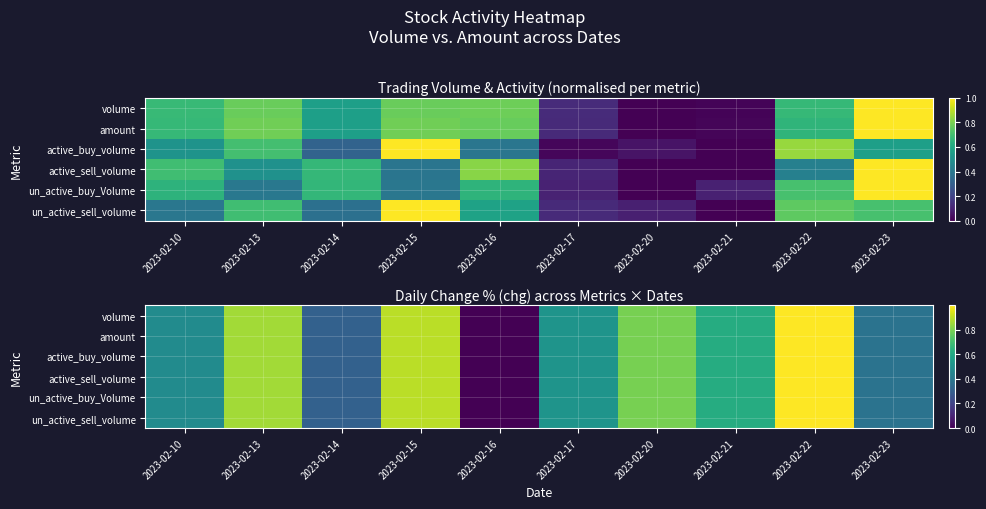

The active_buy_volume series shows 0.0 at 2023-02-16. True or false?

True